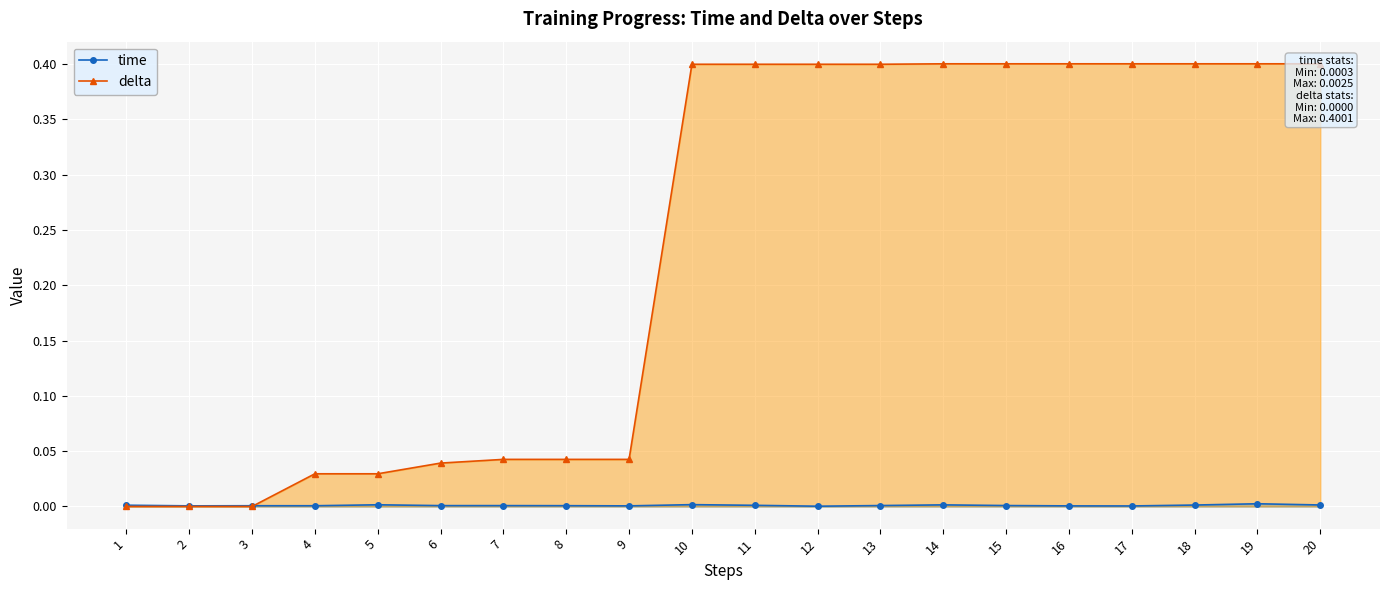

Which series has the largest total across all categories?

delta